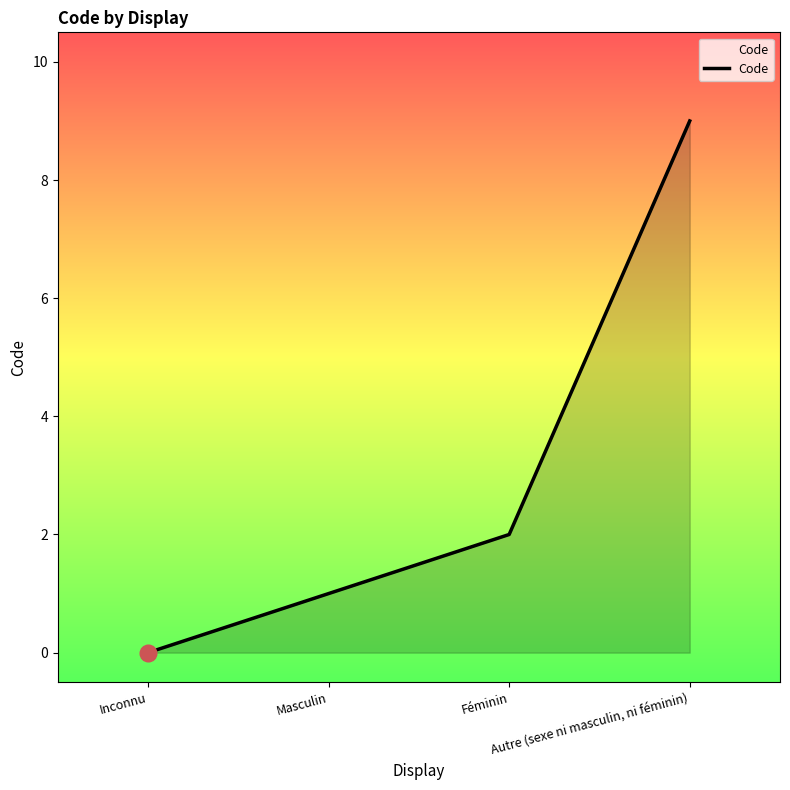

The value at Inconnu is 4. True or false?

False